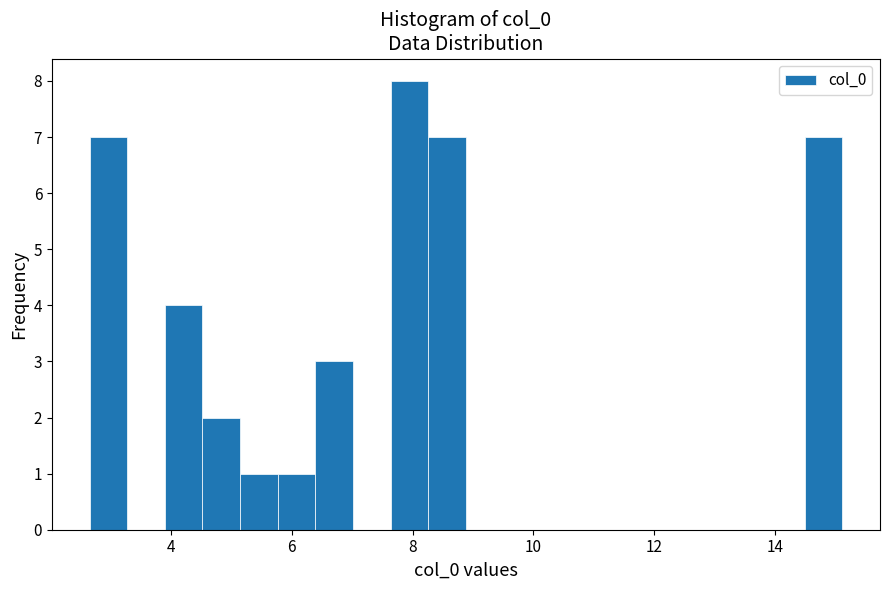

Read against the x-axis, roughly where is the centre of the tallest bar?

8.0